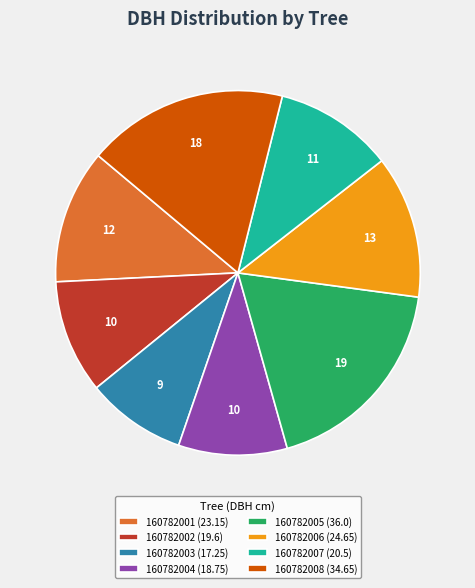

Is there any slice that represents more than half of the pie?

No